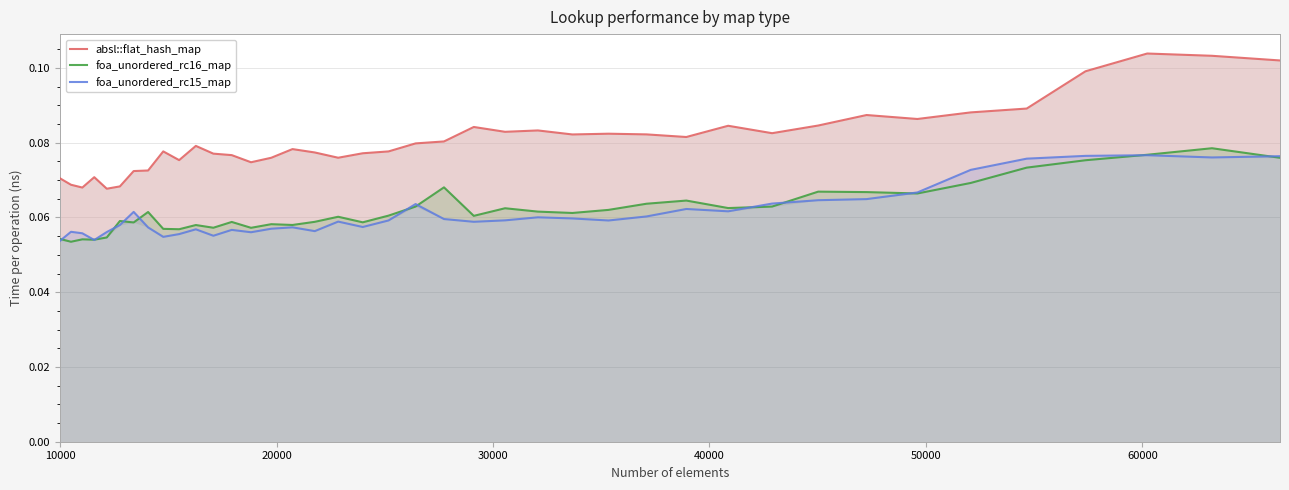

What is the average value of the foa_unordered_rc15_map series?

0.1